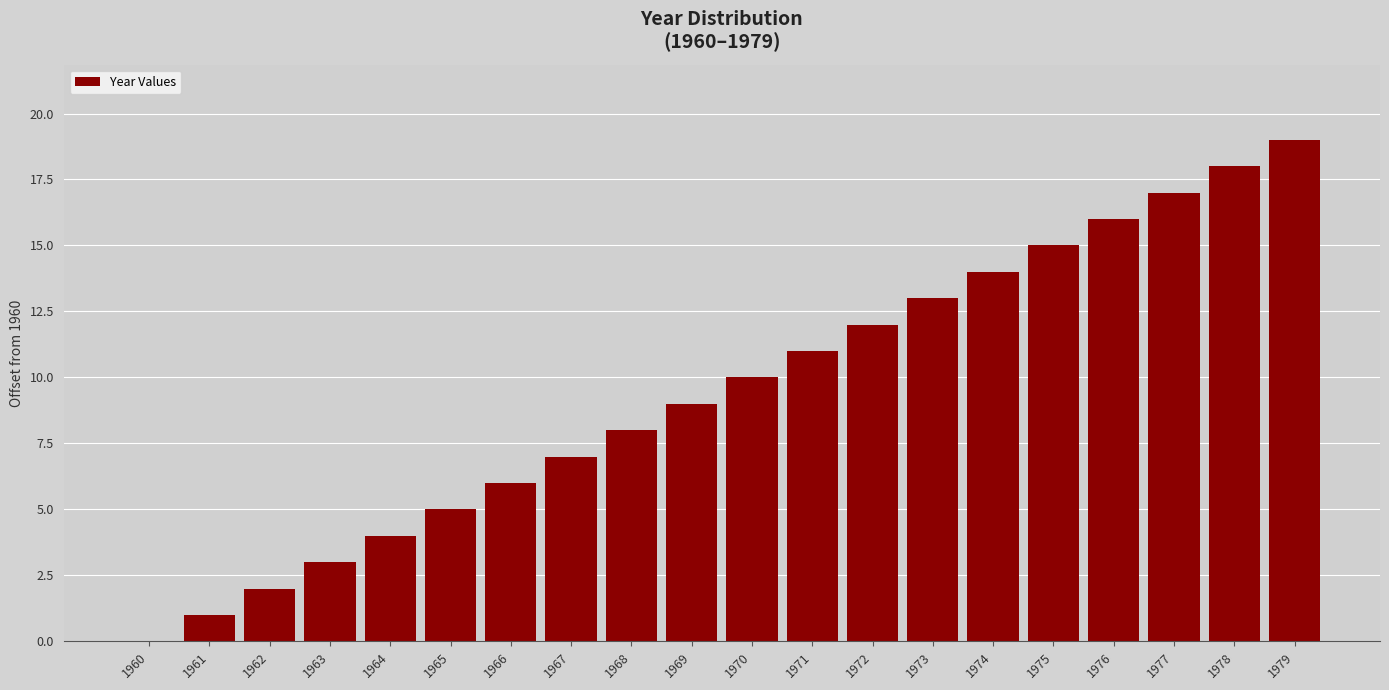

At which category does the chart reach its peak across all series?

1979